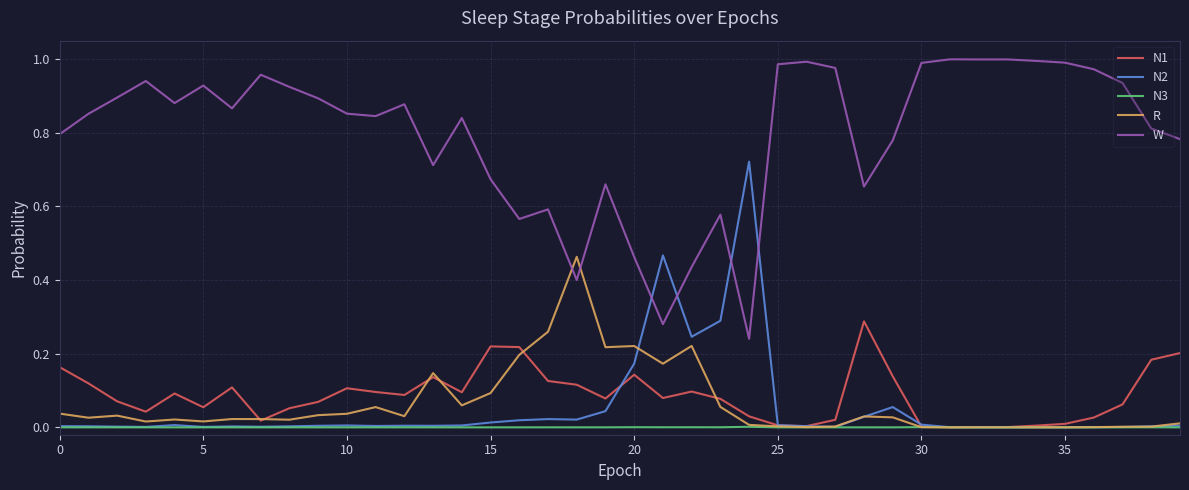

Does the chart have visible grid lines?

Yes